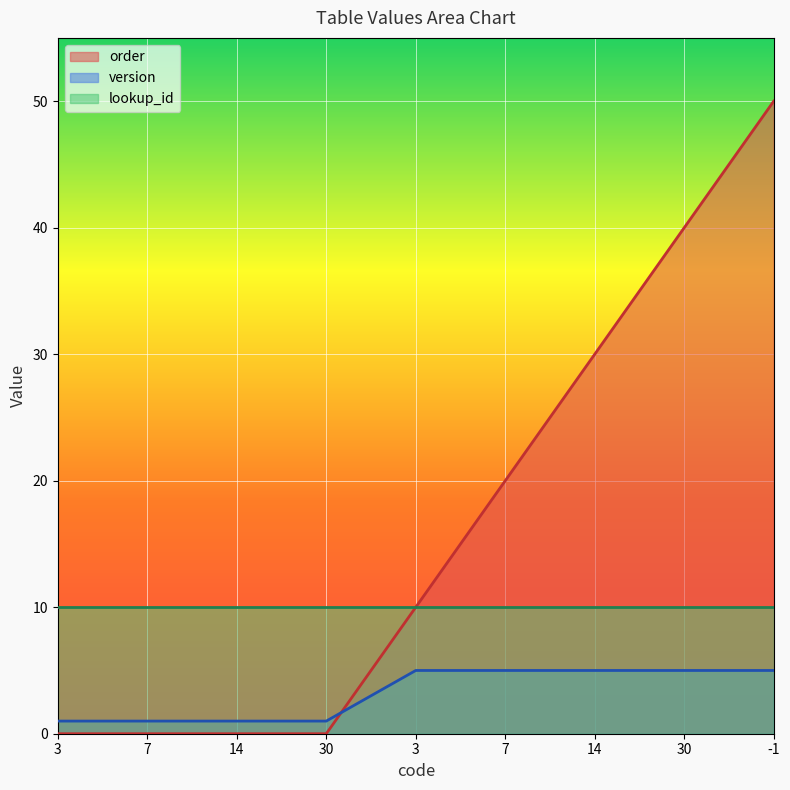

Which series has the largest total across all categories?

order